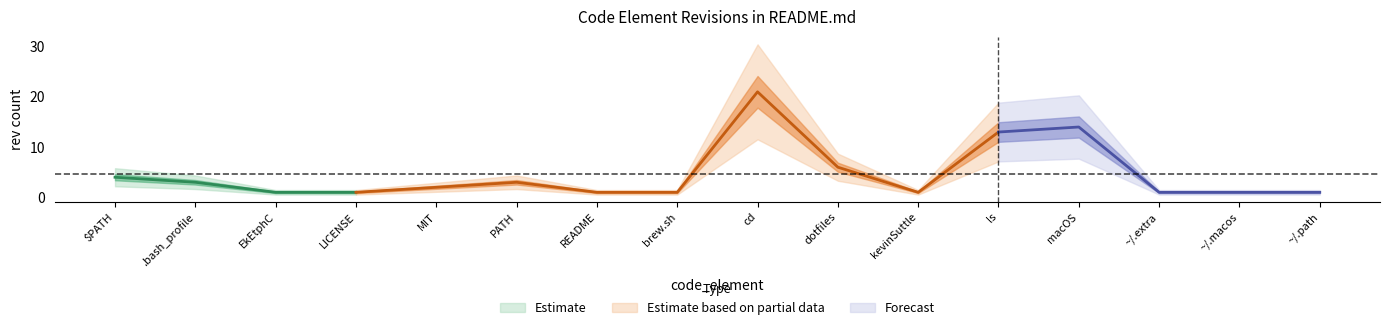

What position from the left is PATH?

6